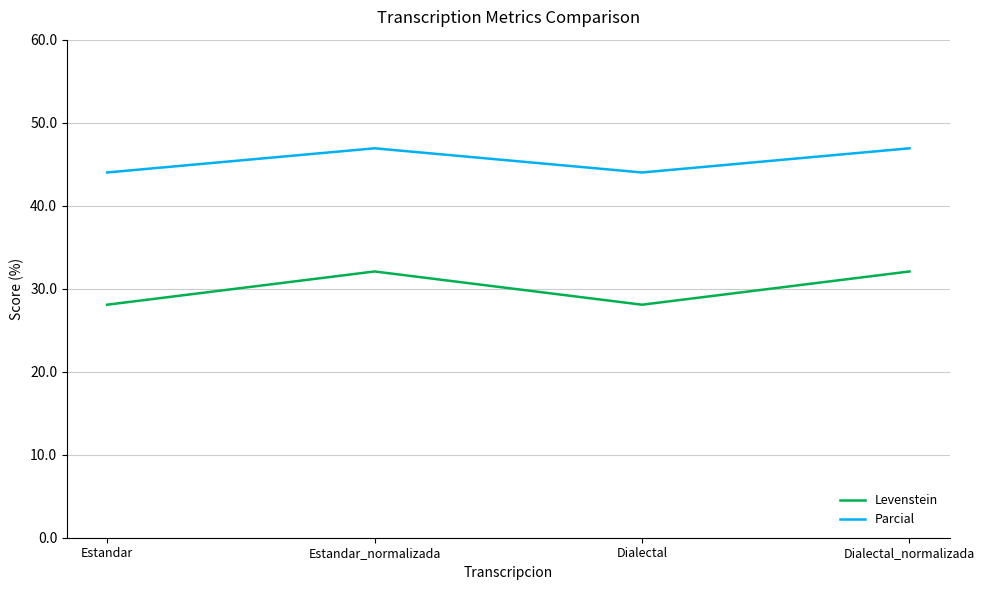

Is it true that Levenstein equals 32.1 at Dialectal_normalizada?

True